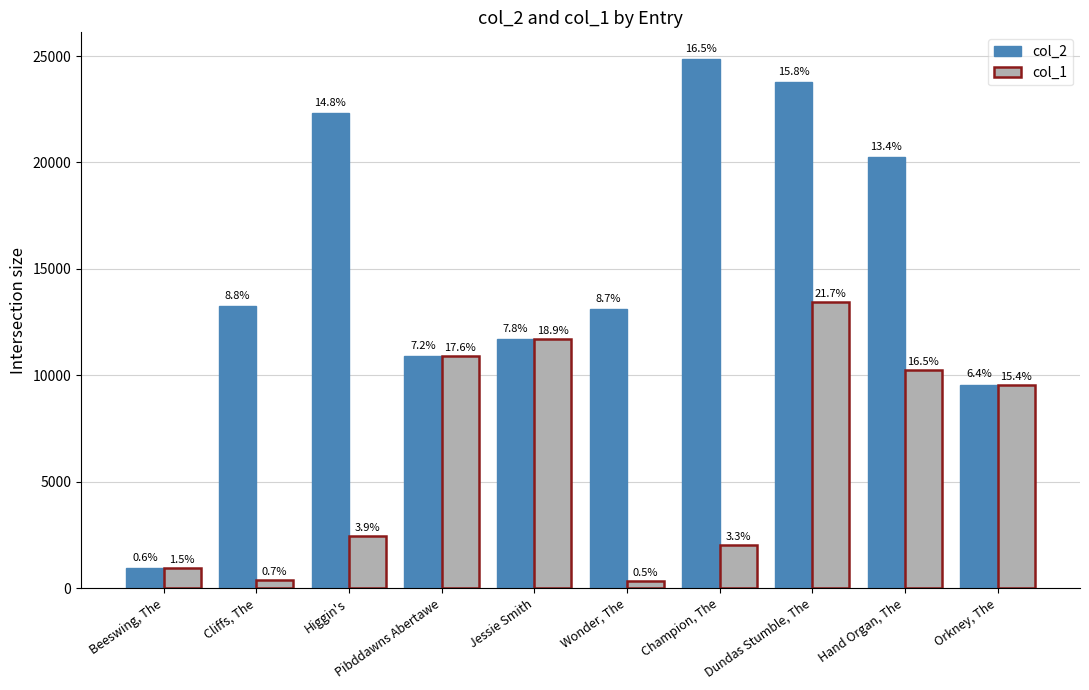

What is the average value of the col_2 series?

15072